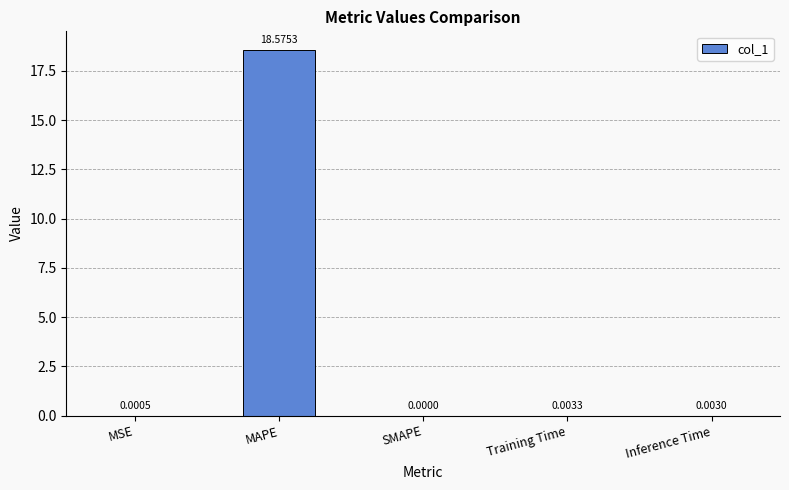

What is the change in value from MAPE to Inference Time?

-18.6